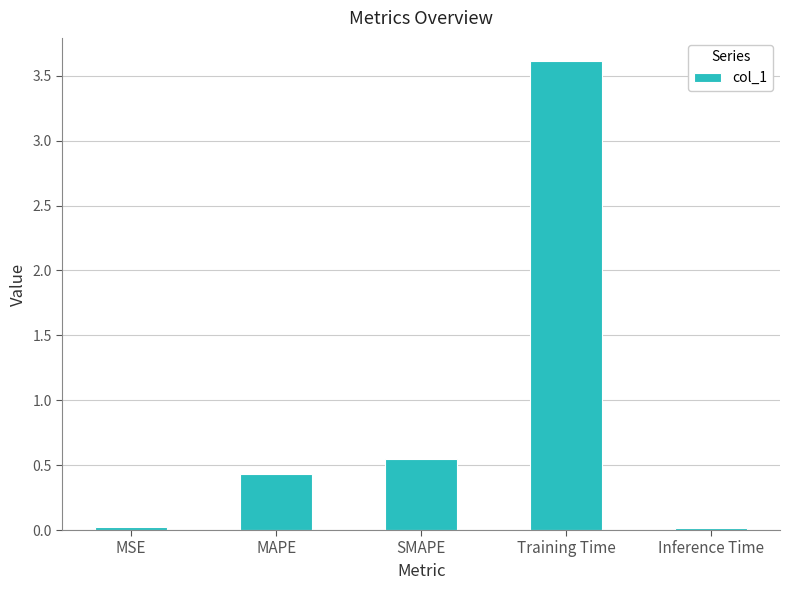

Is it true that the value at SMAPE is 0.2?

False